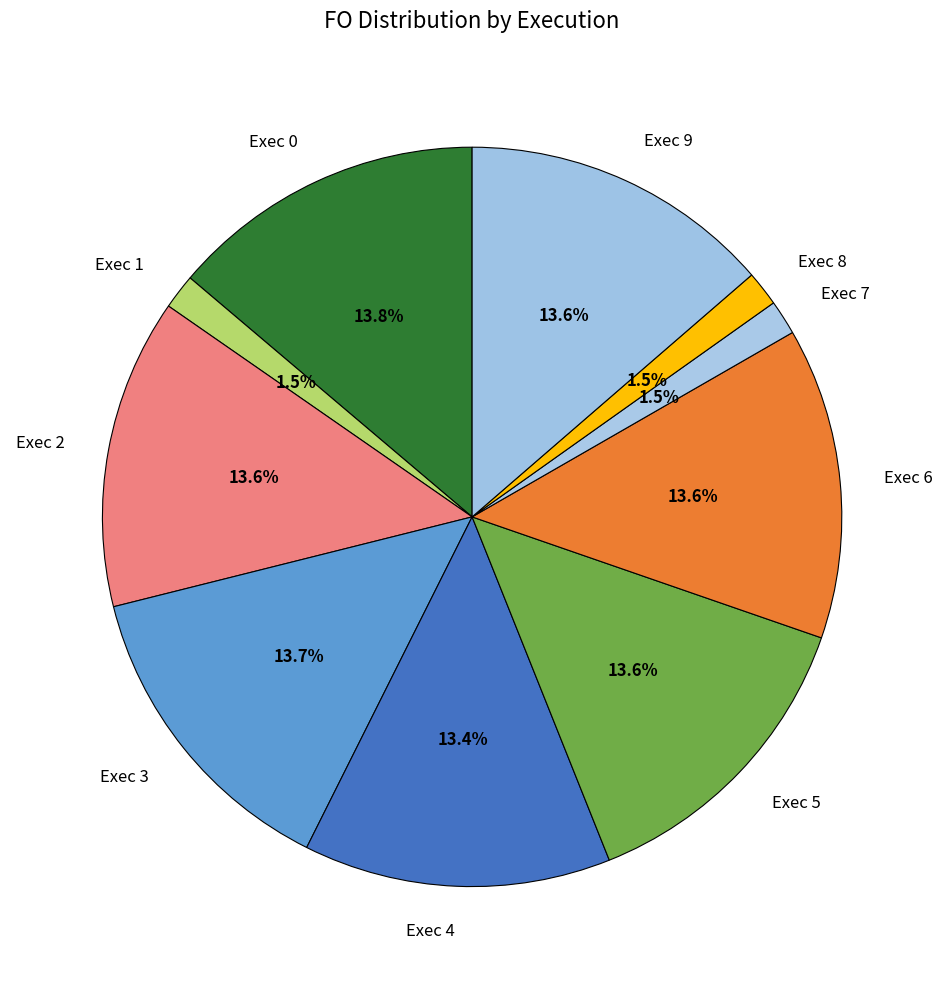

What percentage is the Exec 0 slice, to the nearest percent?

14%